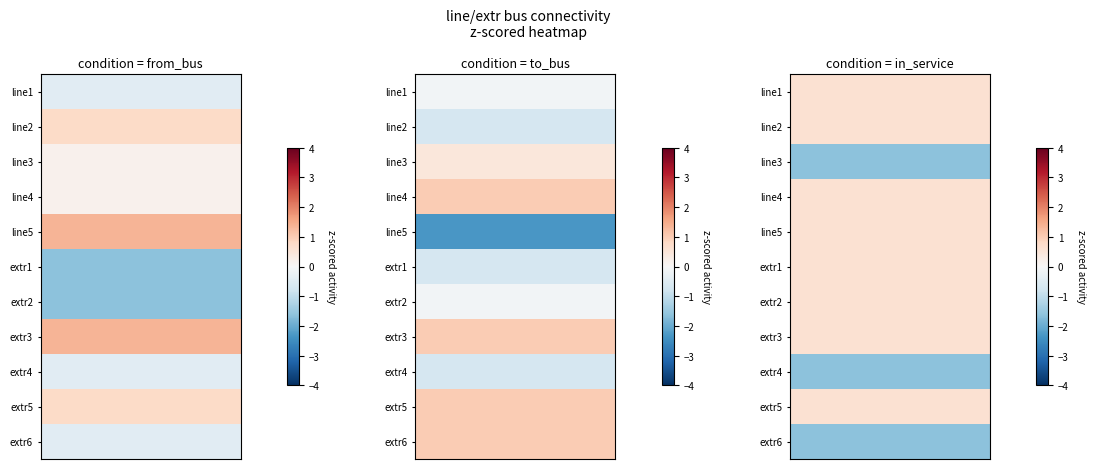

True or false: extr5 has a value of 0 at 2.

False